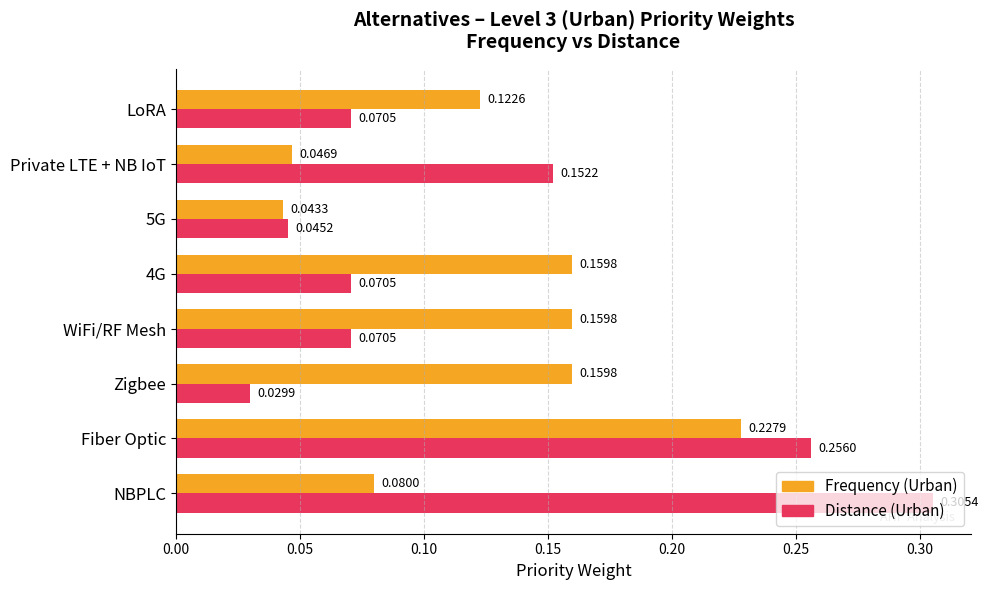

Which category has the lowest value in the Distance (Urban) series?

Zigbee